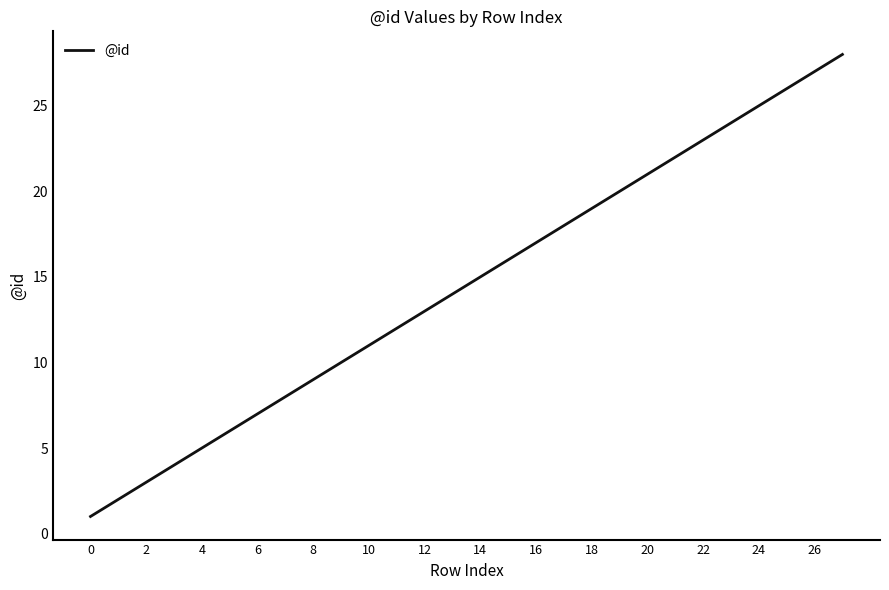

True or false: the data has more than 0 interior local peaks.

False